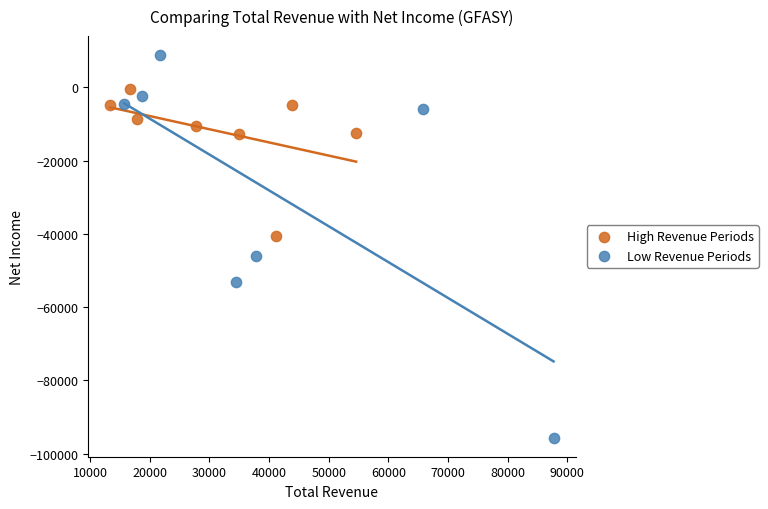

Which series contains the lowest Y value?

Low Revenue Periods